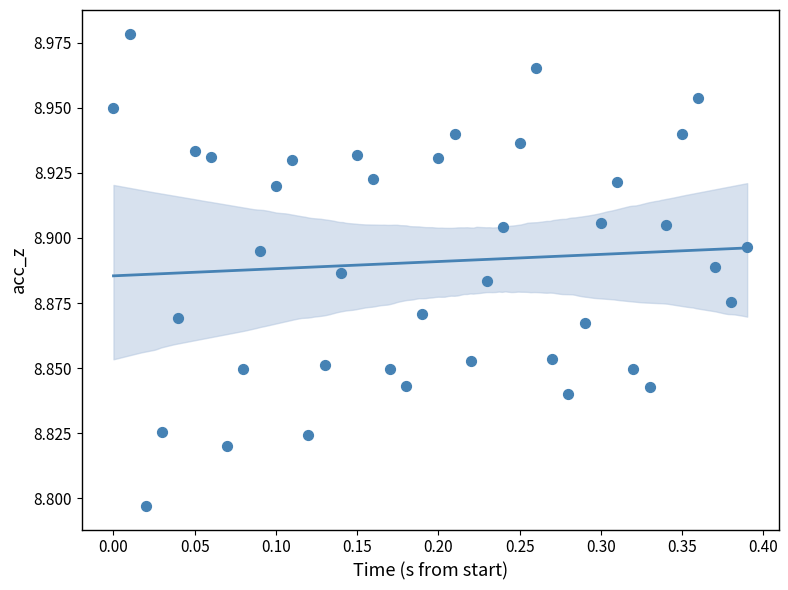

What is the range of X values (max minus min)?

0.4